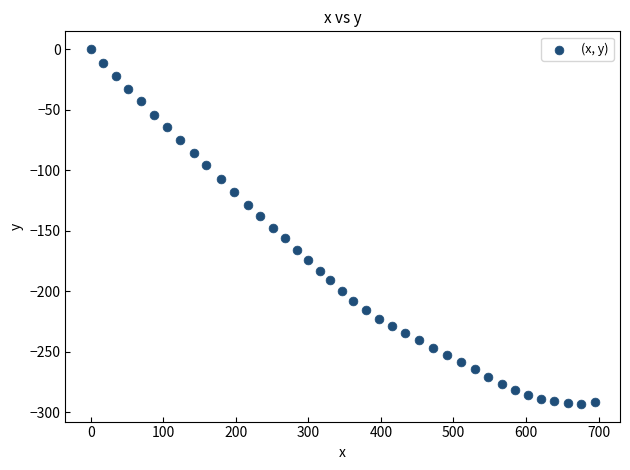

What is the range of Y values (max minus min)?

293.2